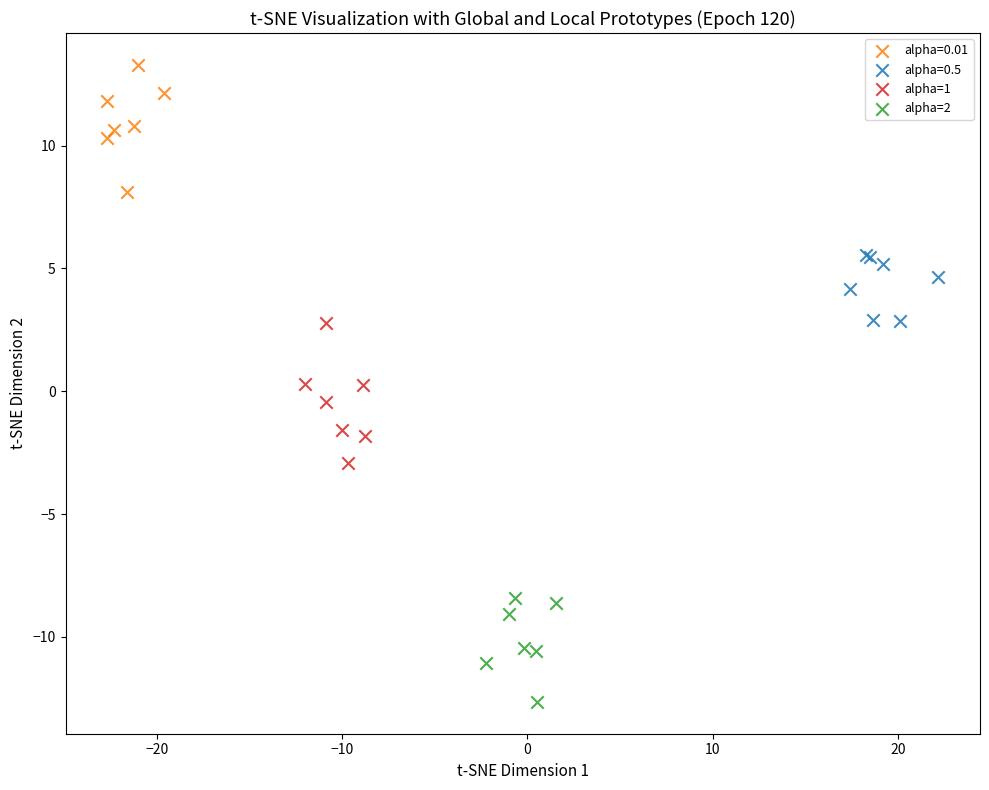

Which series reaches the maximum Y coordinate?

alpha=0.01